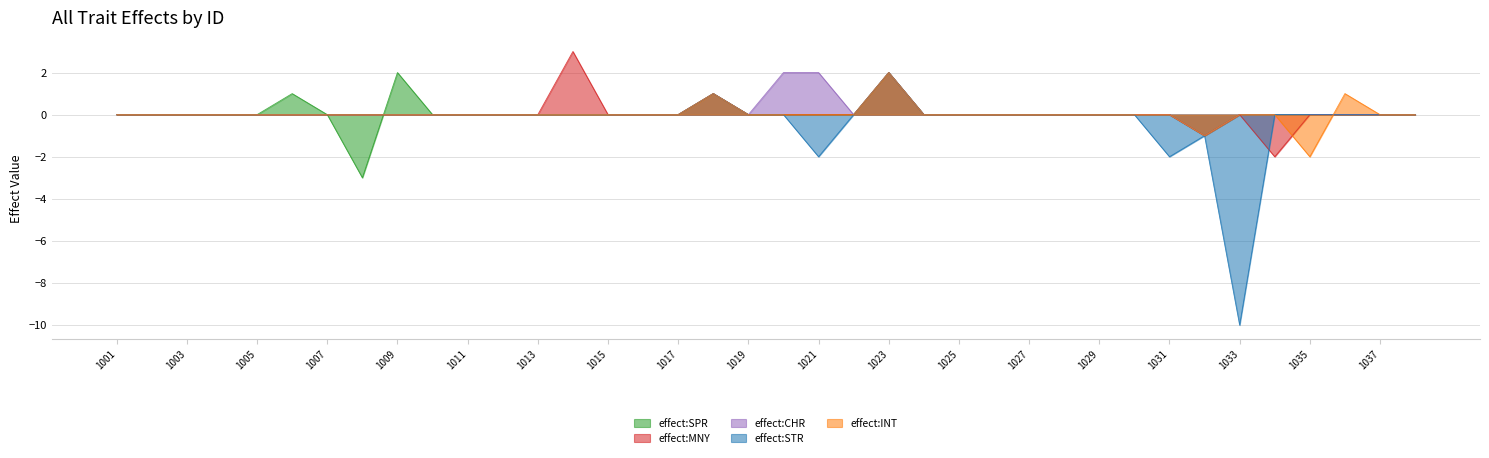

What is the highest value of the effect:STR series?

2